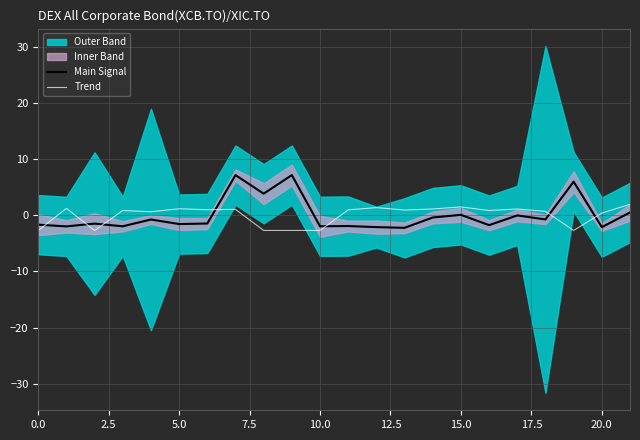

The value of Trend at 10.0 is -2.7. True or false?

True